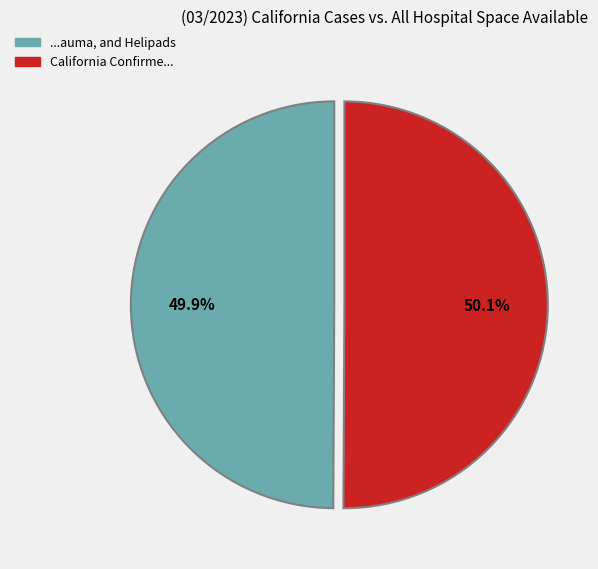

Does any single category account for the majority?

Yes